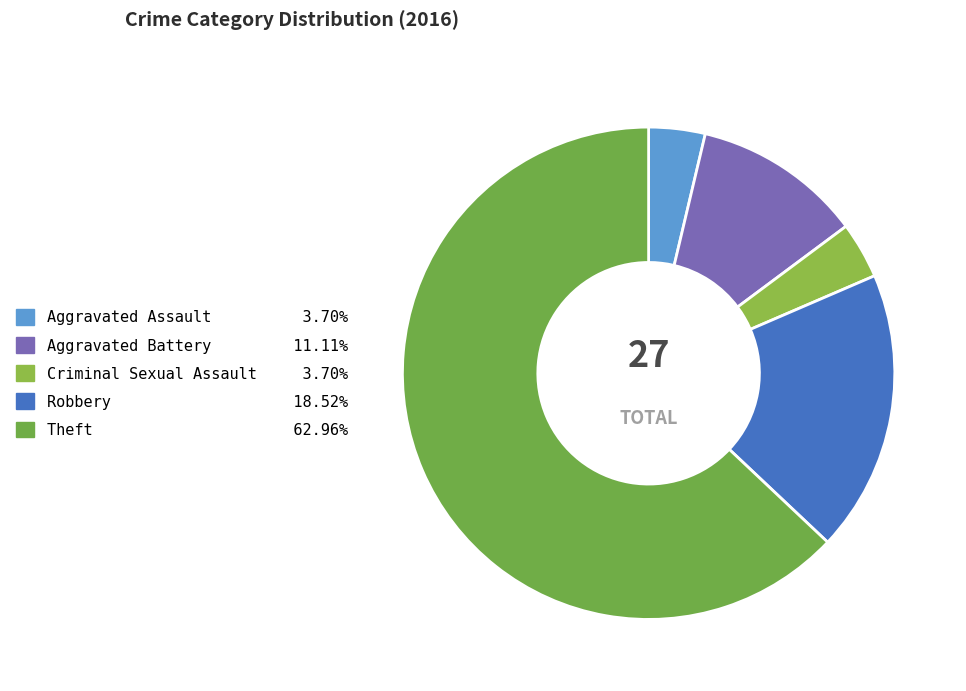

Count the number of slices in the pie.

5